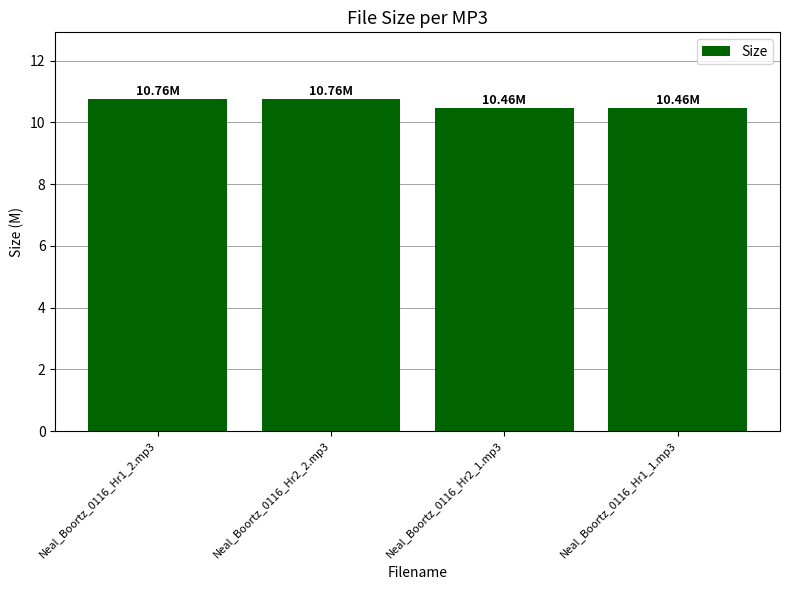

What value does the data have at Neal_Boortz_0116_Hr2_1.mp3?

10.5